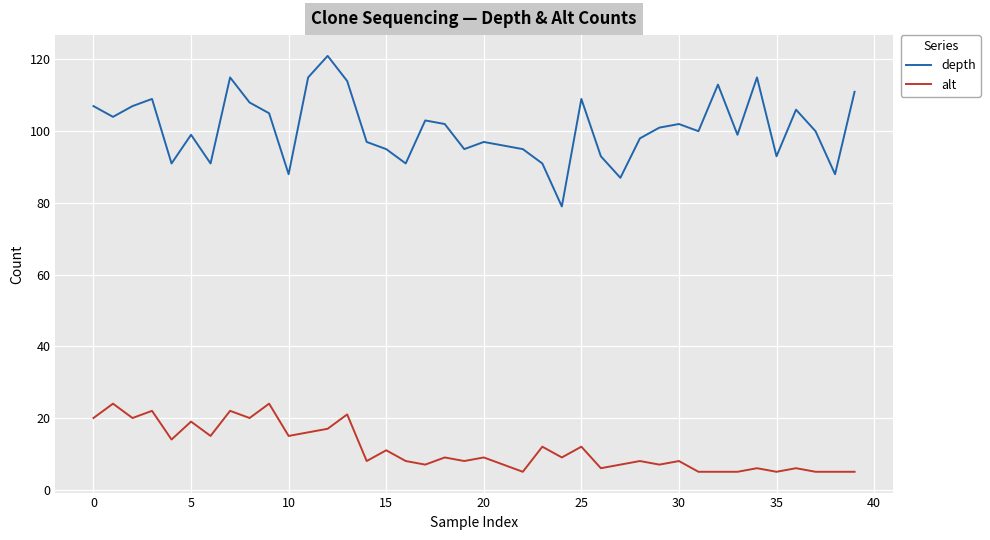

True or false: depth and alt cross at least once.

False